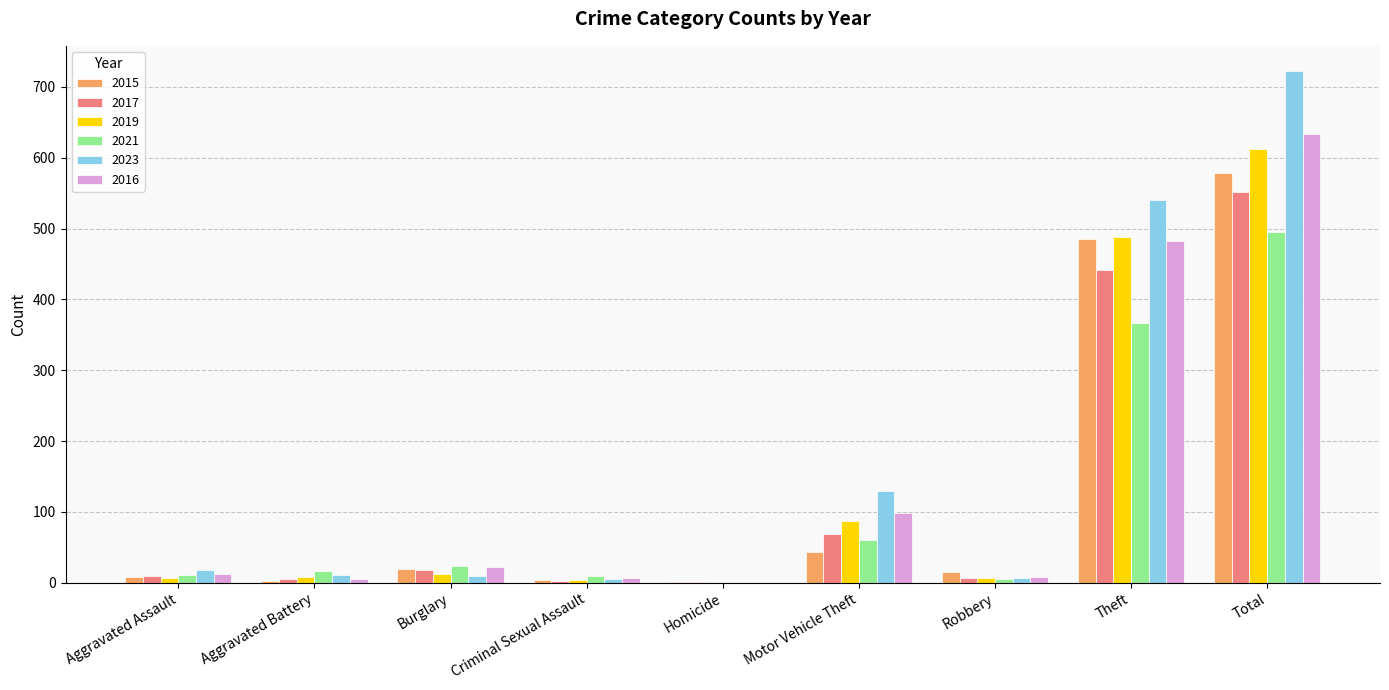

At which category does the chart reach its peak across all series?

Total